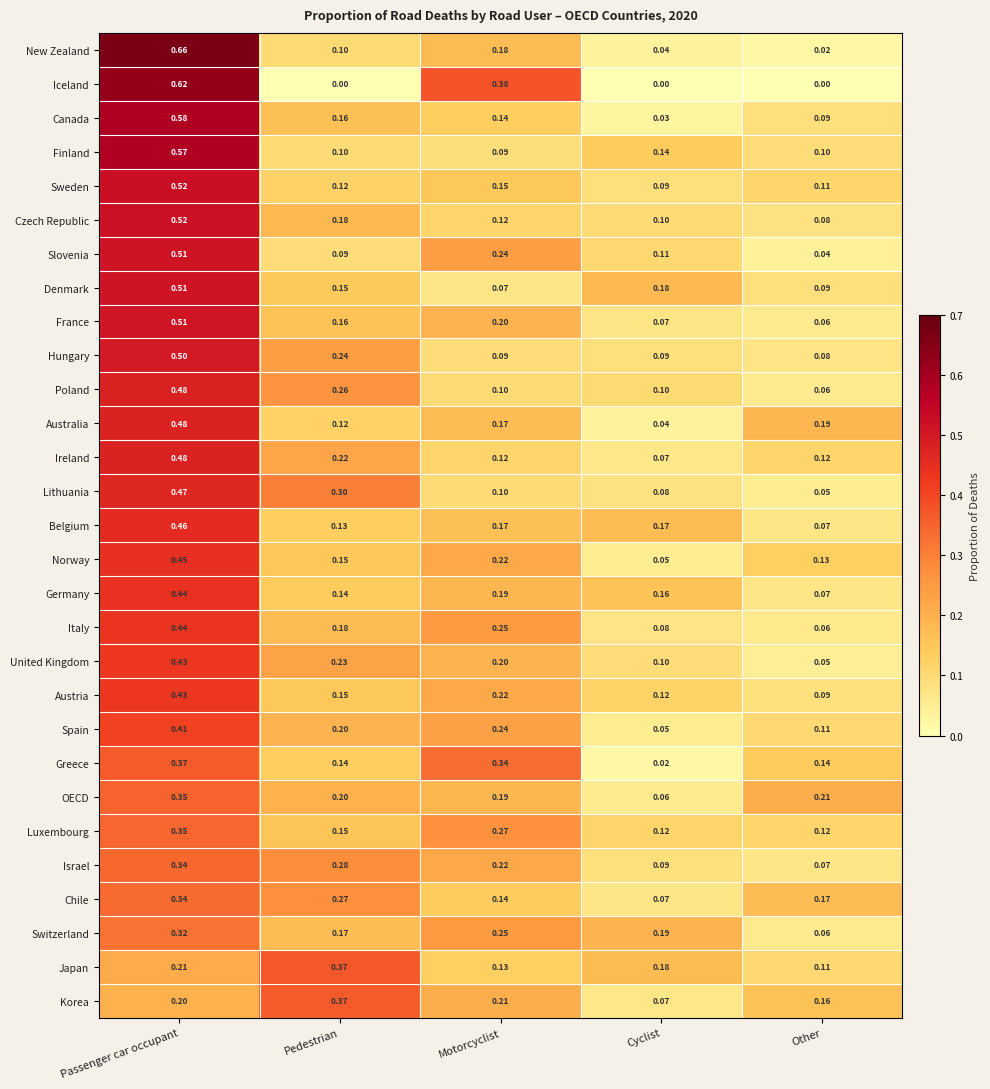

Which label corresponds to the largest value in the chart?

Passenger car occupant